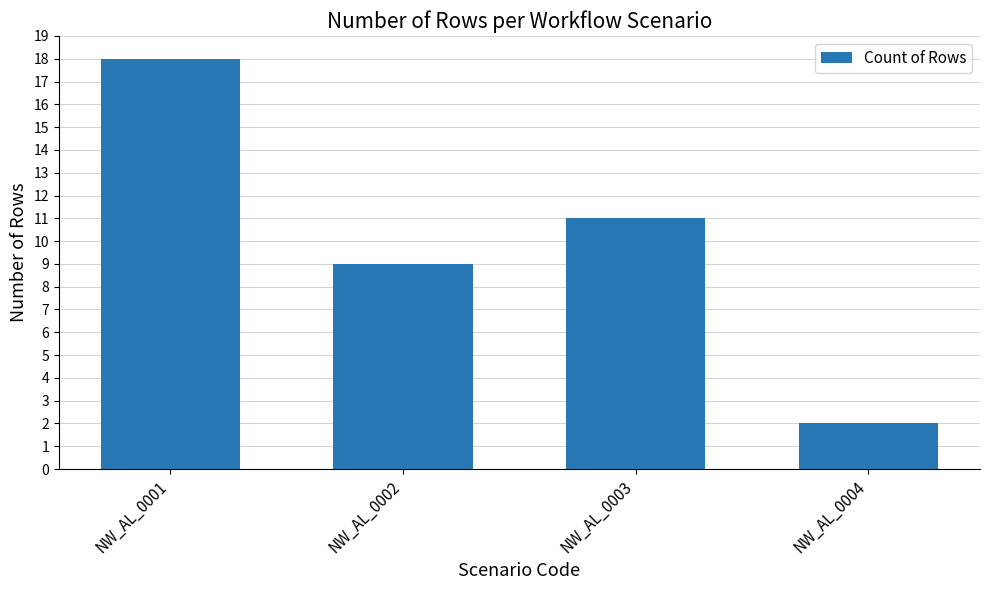

What is the difference between the second highest and minimum values?

9